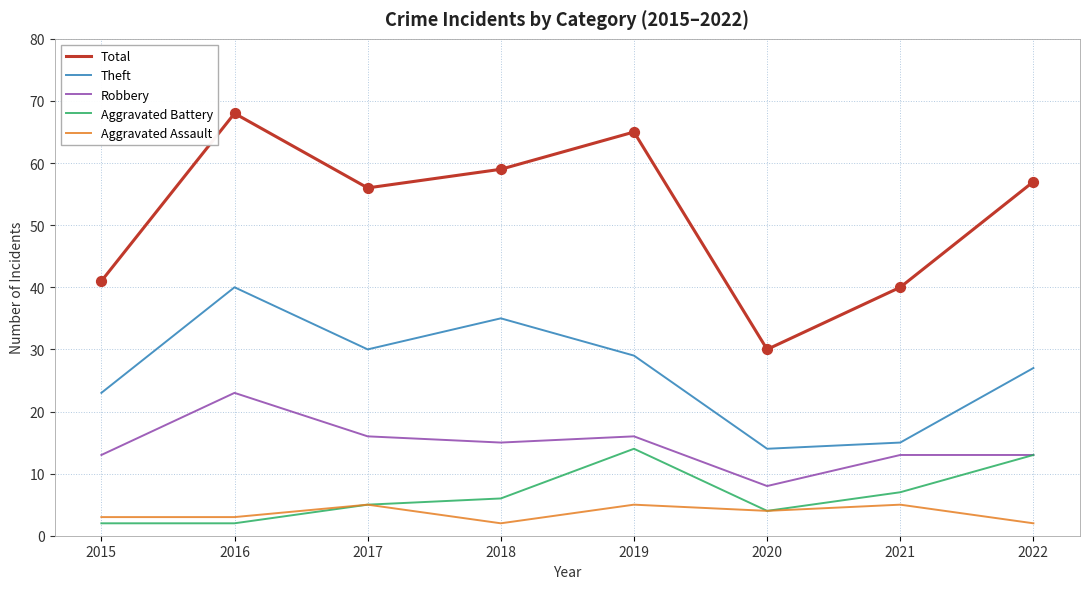

Which series changed the most between 2017 and 2021?

Total